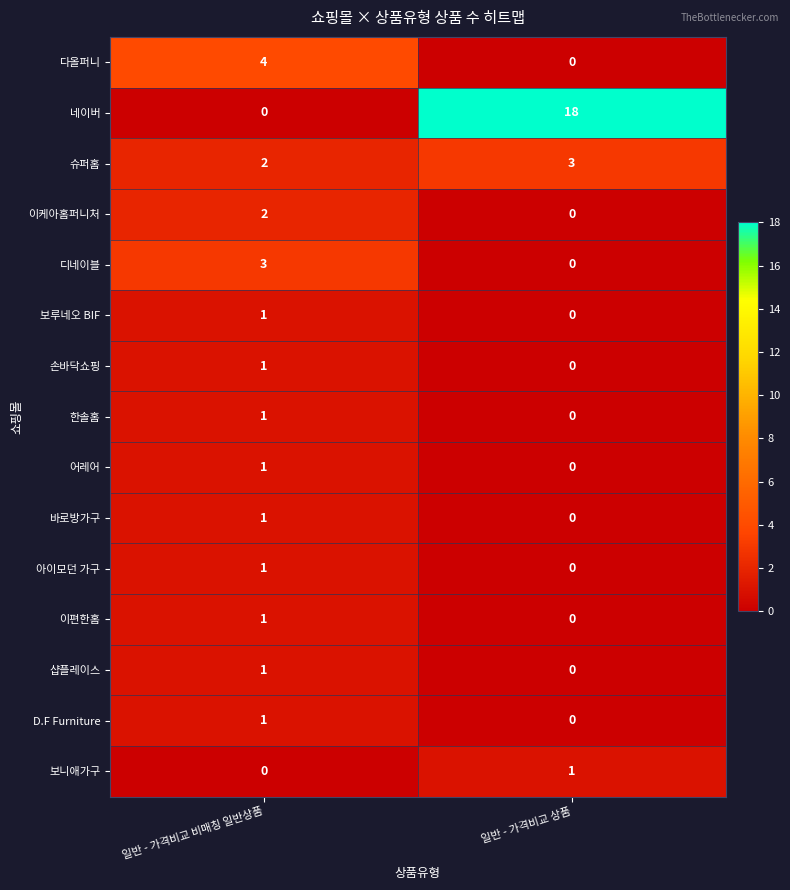

The value of 아이모던 가구 at 일반 - 가격비교 비매칭 일반상품 is 1. True or false?

True